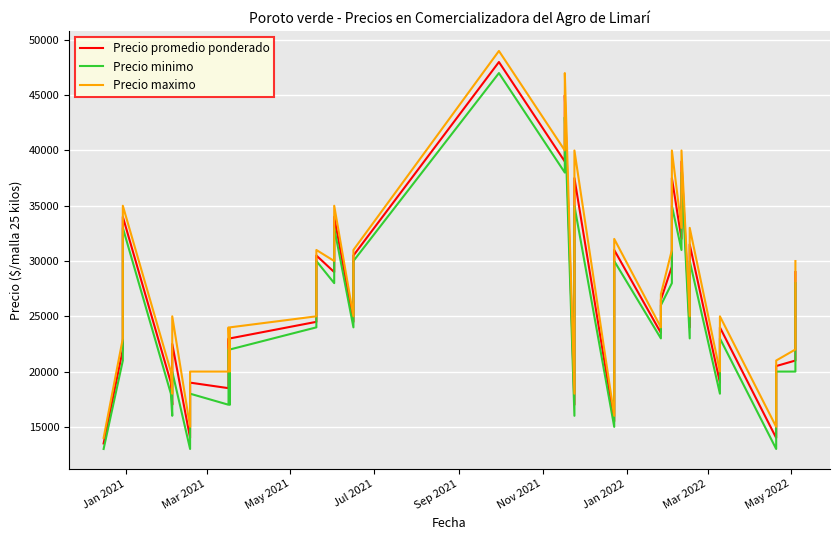

At which label does Precio maximo reach its minimum?

Jan 2021